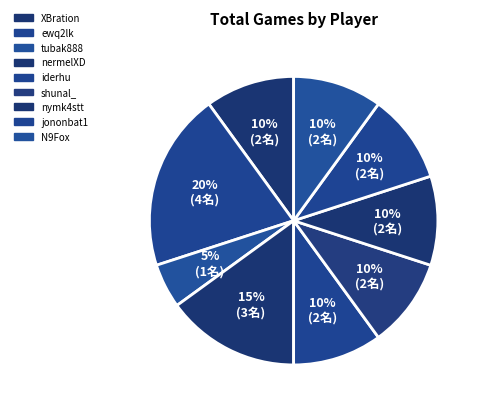

How many segments does this pie chart have?

9